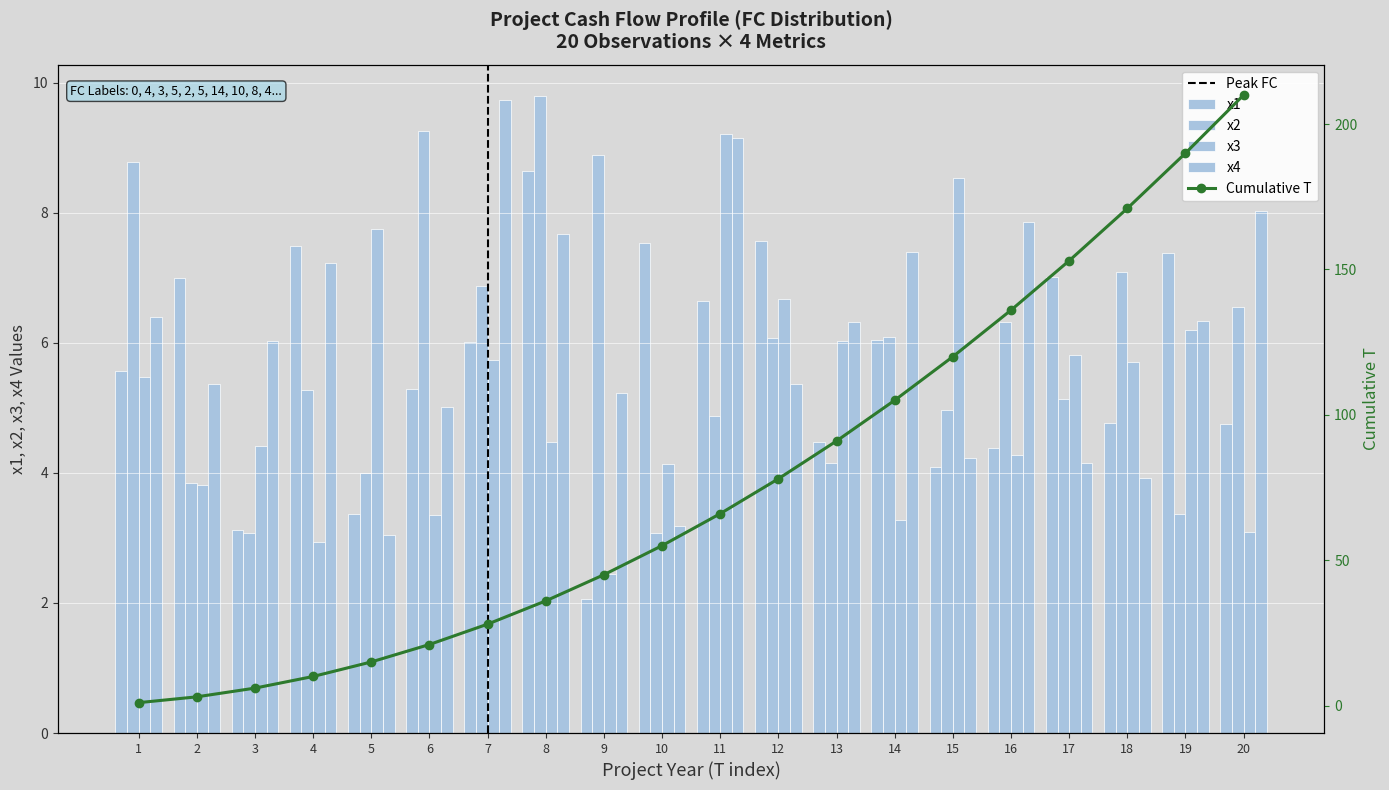

What is the difference between the second highest and minimum values in the x4 series?

6.1